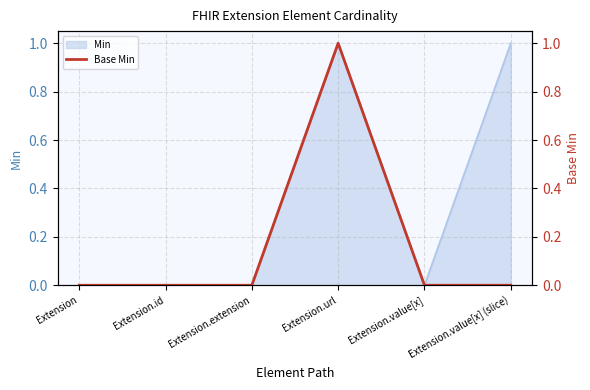

True or false: the data shows -1 at Extension.

False